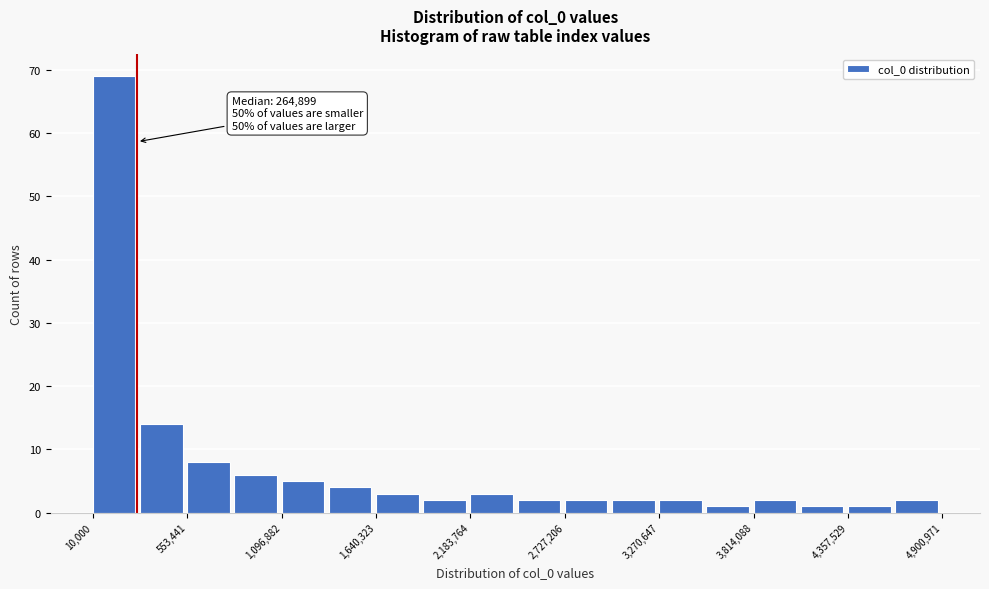

Read against the x-axis, roughly where is the centre of the tallest bar?

100000